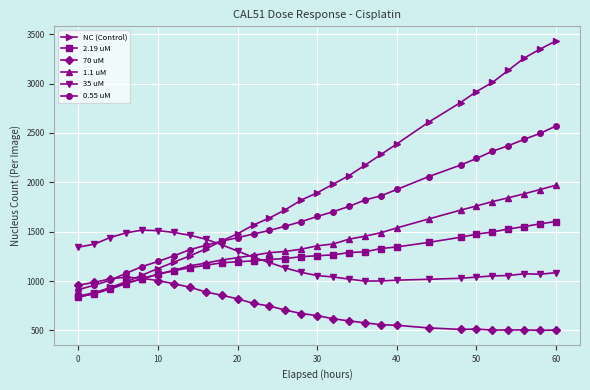

What is the smallest value displayed?

501.4